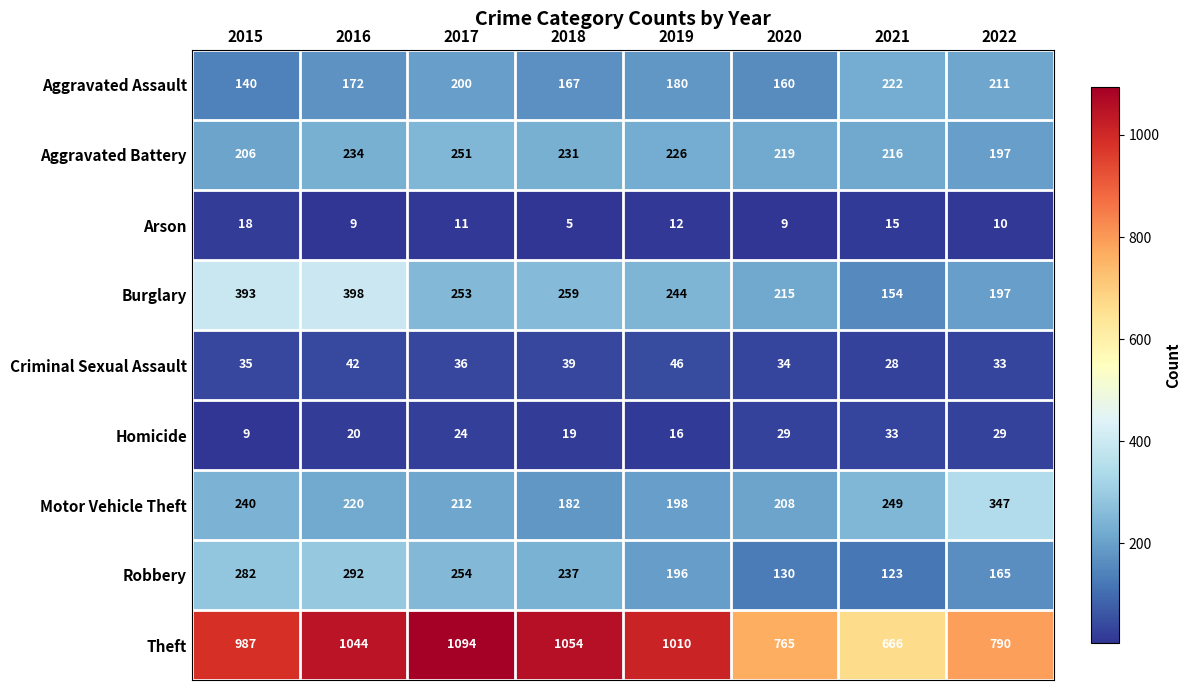

What is the sum of the Arson values at 2015 and 2022?

28